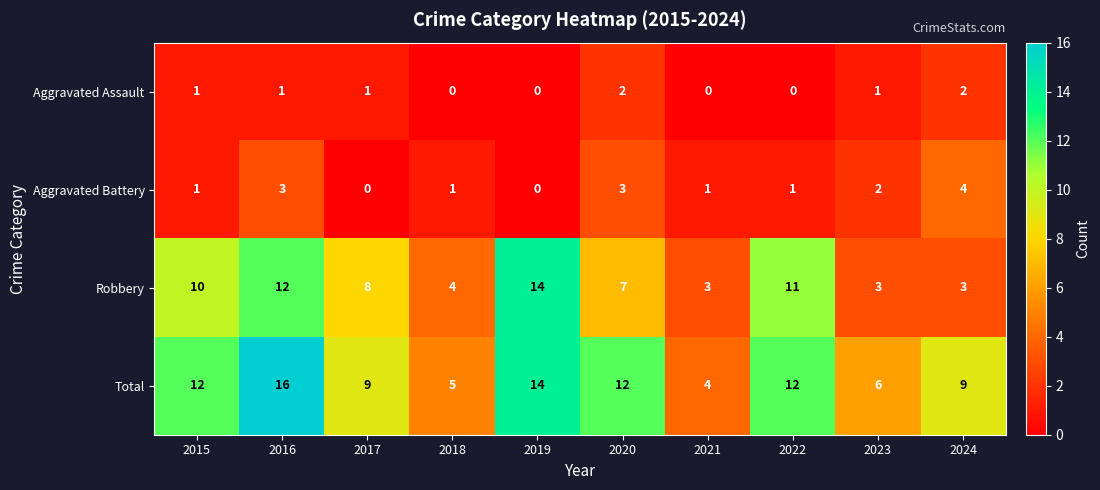

Which series changed the most between 2017 and 2024?

Robbery